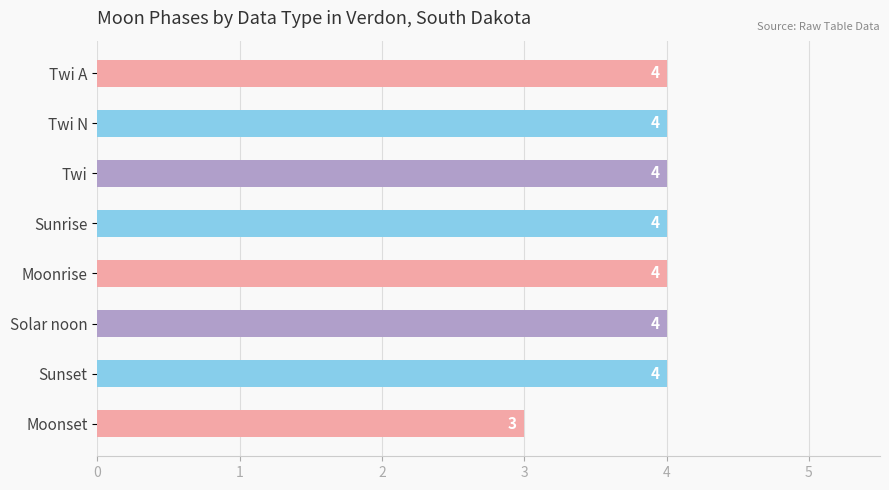

Are the bars horizontal?

Yes